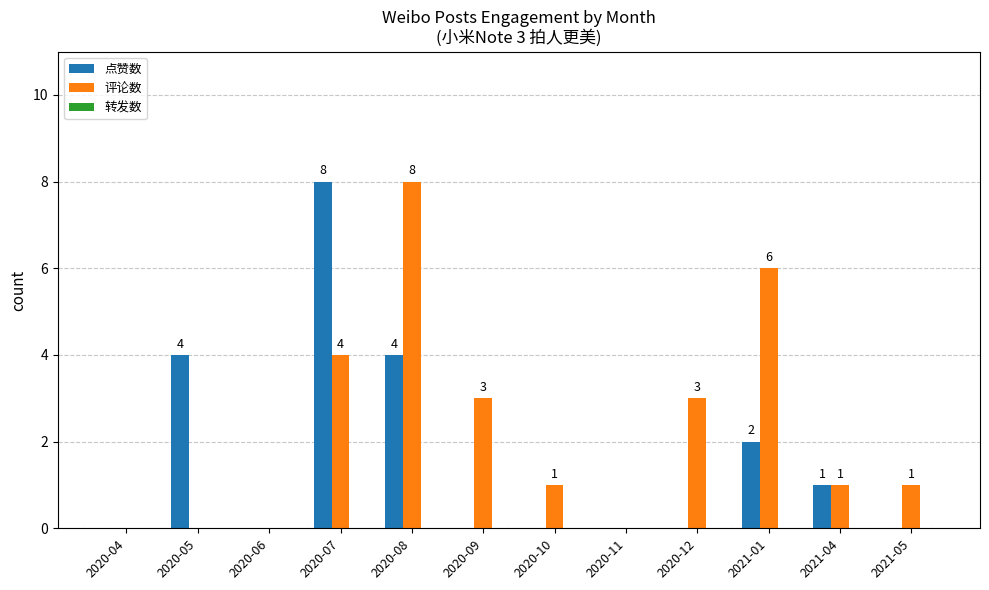

Is it true that 点赞数 equals 8 at 2020-07?

True